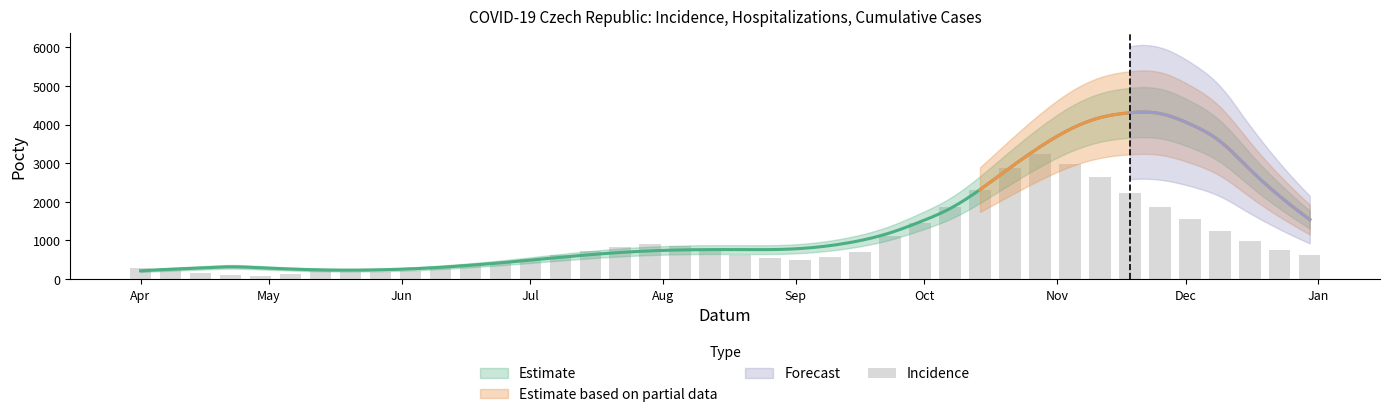

True or false: the data shows 4024 at 29.

False